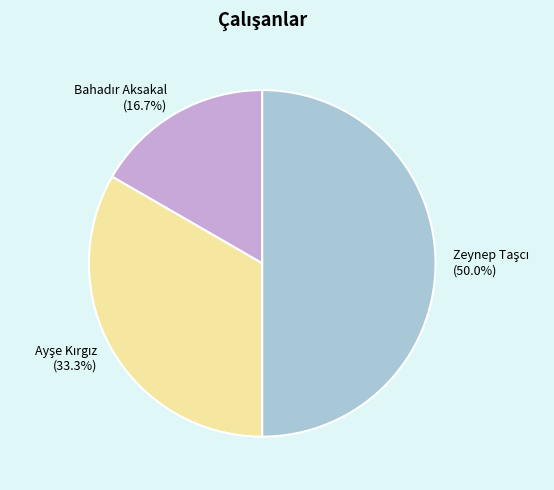

To the nearest percent, what portion does Ayşe Kırgız represent?

33%